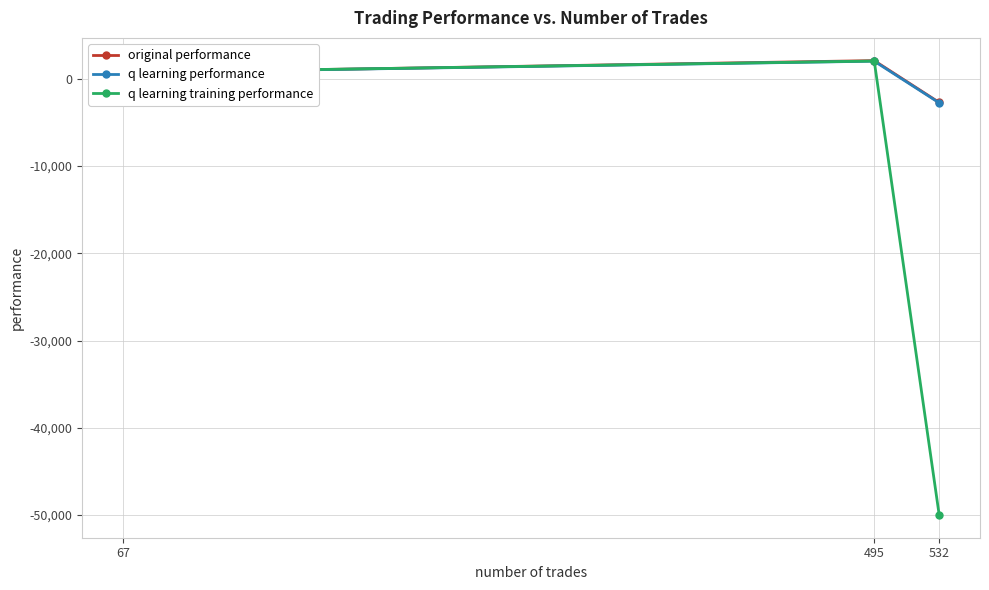

What is the value of the original performance point at the 3rd from the left?

-2704.6